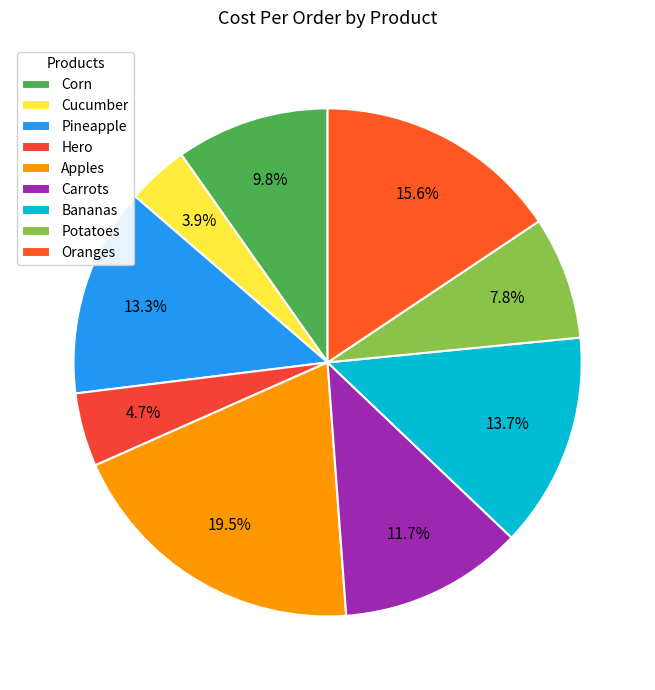

Which slice is the largest?

Apples